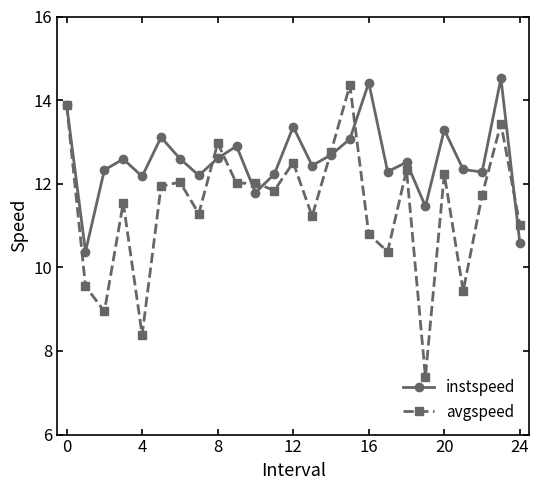

List the series in order of their overall mean, highest first.

instspeed, avgspeed